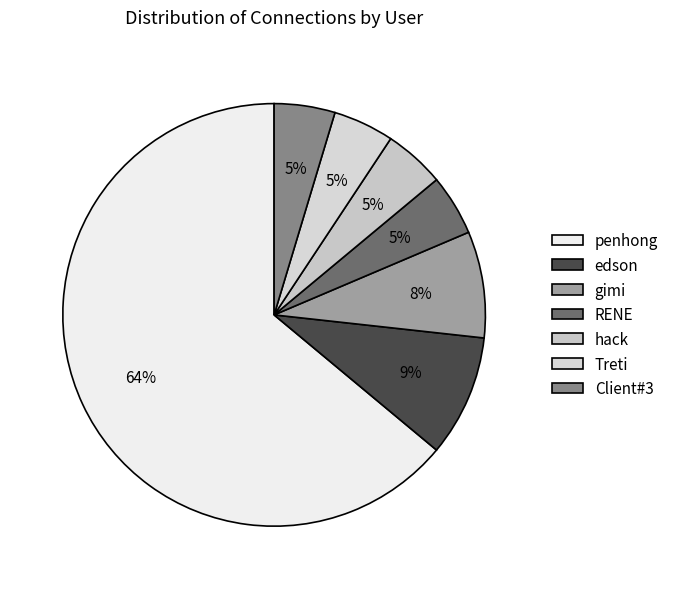

Which slice is the largest?

penhong